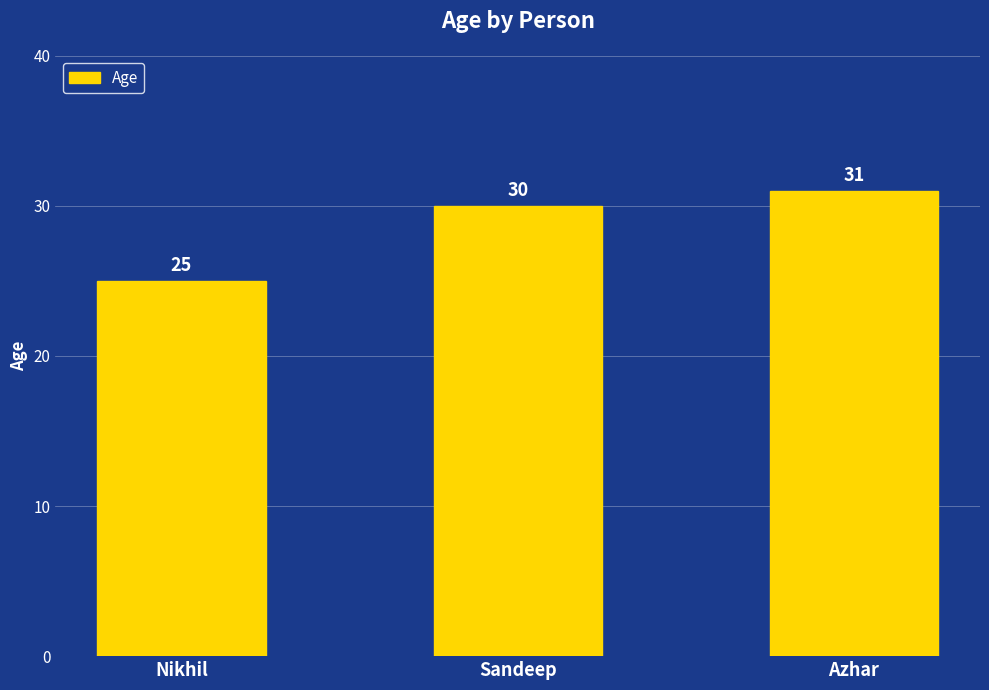

The value at Sandeep is 30. True or false?

True